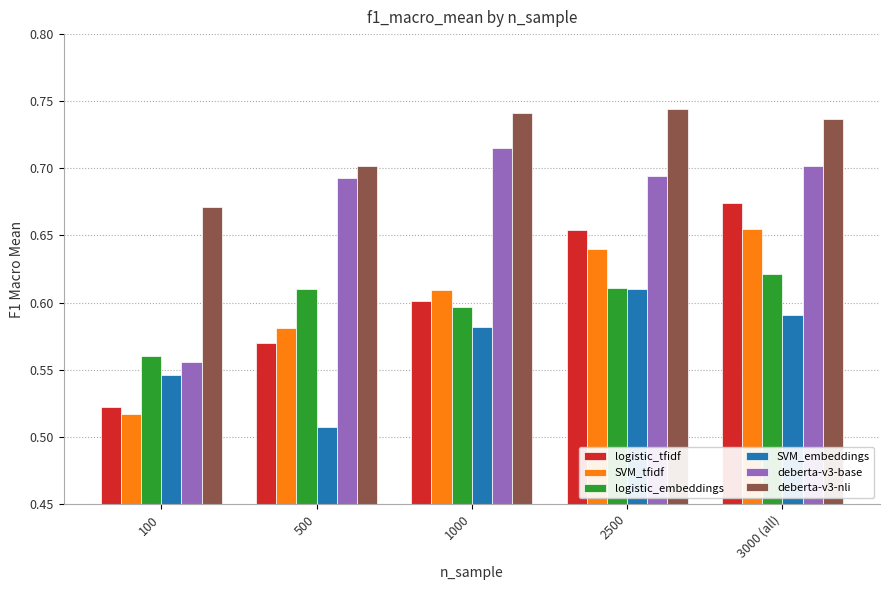

At how many categories does at least one series exceed 0?

5